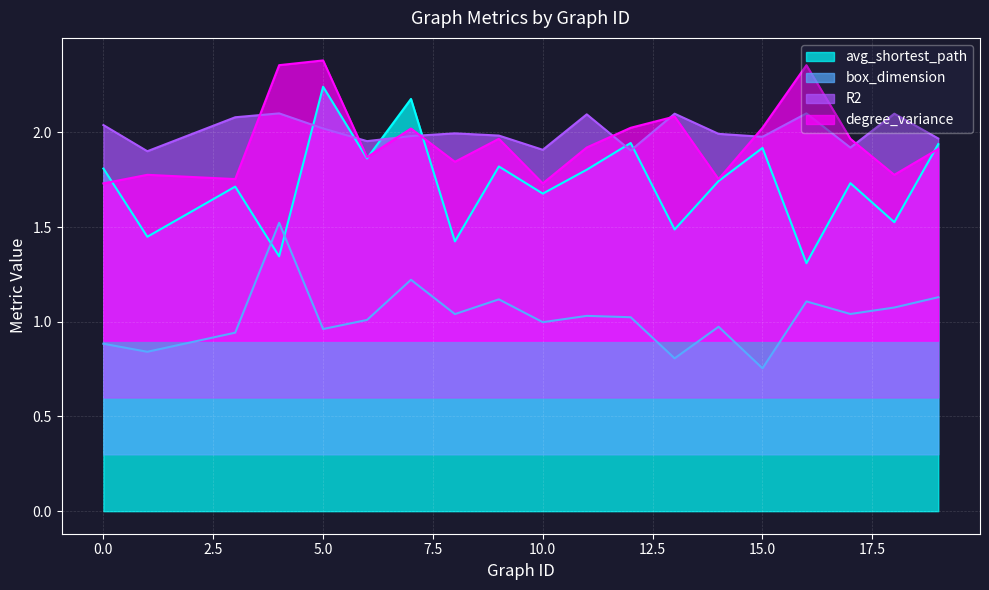

Reading left to right, transcribe all the data shown in this chart.

avg_shortest_path: 1.8	1.4	1.7	1.3	2.2	1.9	2.2	1.4	1.8	1.7	1.8	1.9	1.5	1.7	1.9	1.3	1.7	1.5	1.9
box_dimension: 0.9	0.8	0.9	1.5	1.0	1.0	1.2	1.0	1.1	1.0	1.0	1.0	0.8	1.0	0.8	1.1	1.0	1.1	1.1
R2: 2.0	1.9	2.1	2.1	2.0	2.0	2.0	2.0	2.0	1.9	2.1	1.9	2.1	2.0	2.0	2.1	1.9	2.1	2.0
degree_variance: 1.7	1.8	1.8	2.4	2.4	1.9	2.0	1.8	2.0	1.7	1.9	2.0	2.1	1.8	2.0	2.4	2.0	1.8	1.9